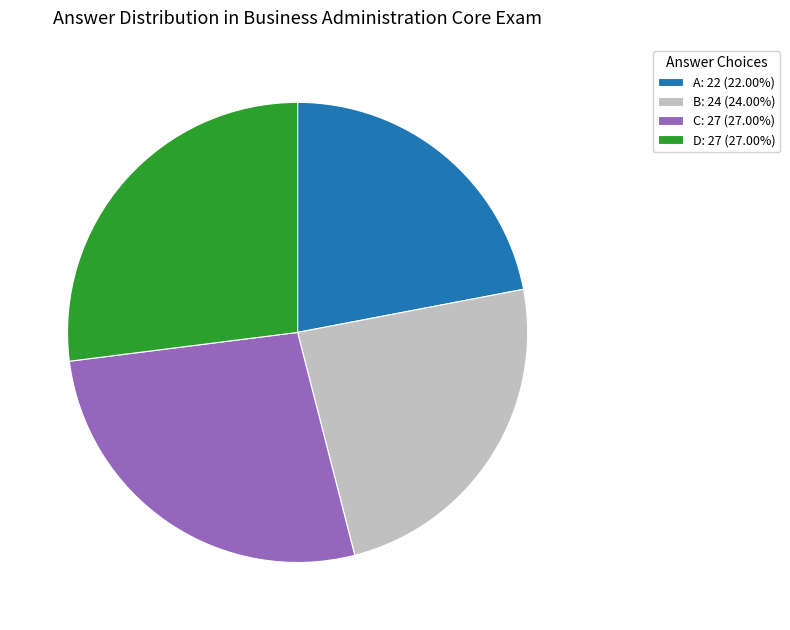

Does any single category account for the majority?

No